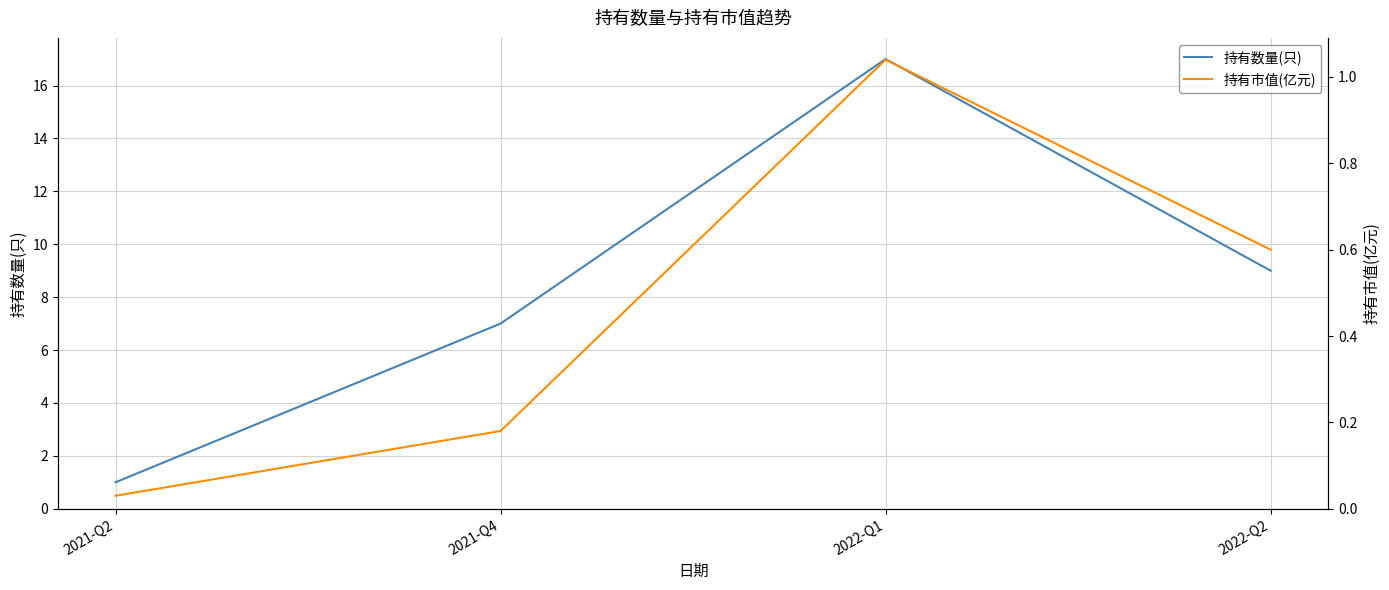

Reading left to right, what are all the values shown in this chart?

持有数量(只): 1.0	7.0	17.0	9.0
持有市值(亿元): 0.0	0.2	1.0	0.6